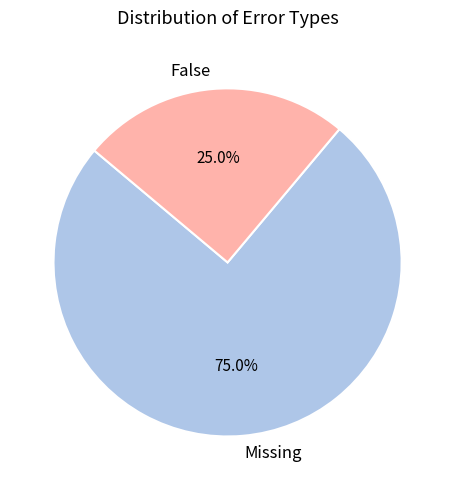

How many slices are in this pie chart?

2